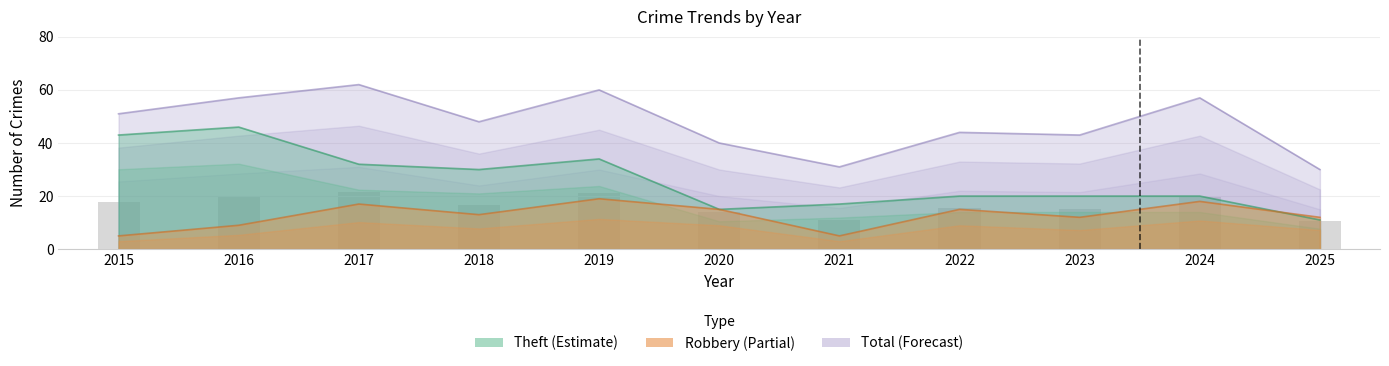

What is the highest value of the Total series?

62